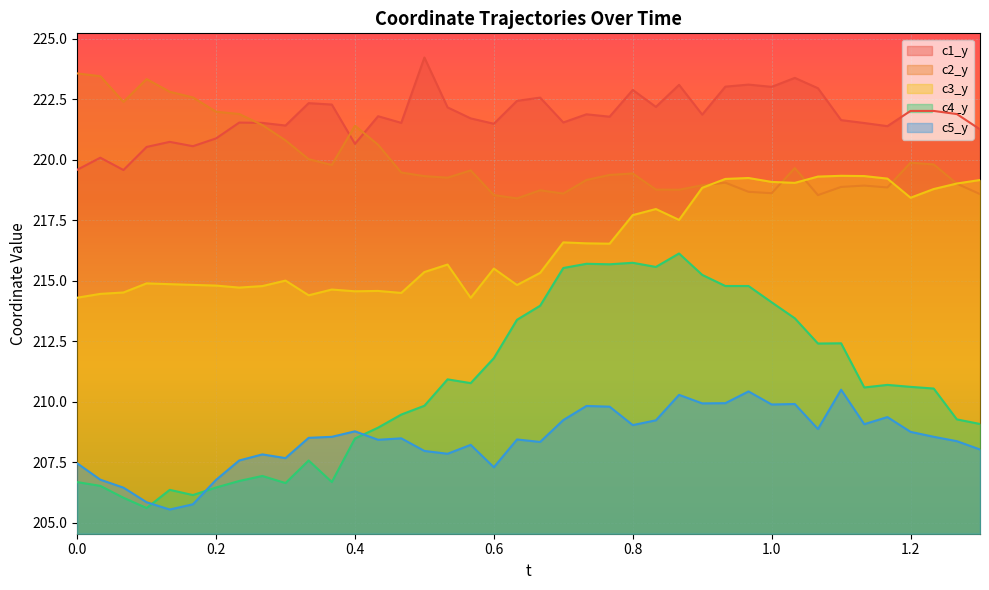

Does the chart display data point markers on the line(s)?

No